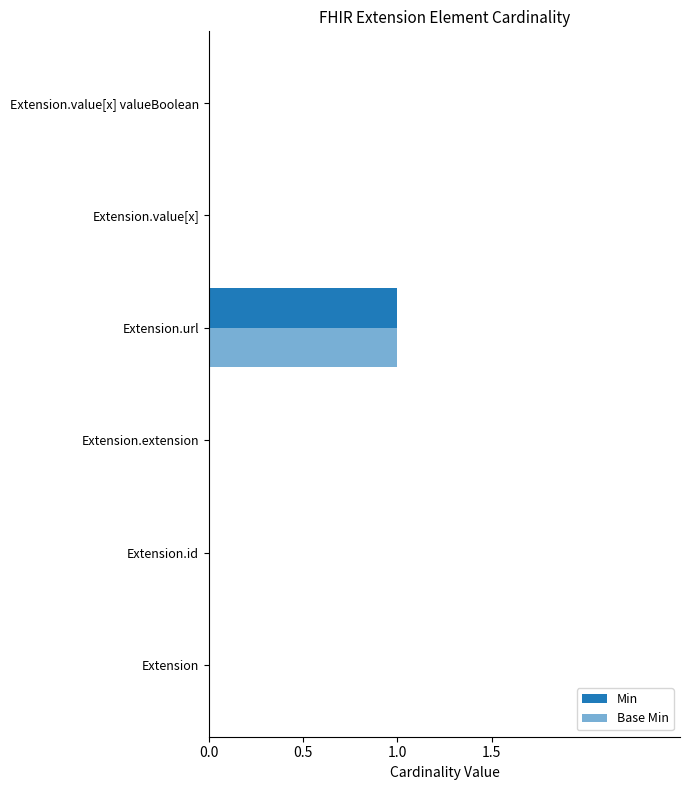

Reading right to left, what are all the values shown in this chart?

Min: 0	0	1	0	0	0
Base Min: 0	0	1	0	0	0